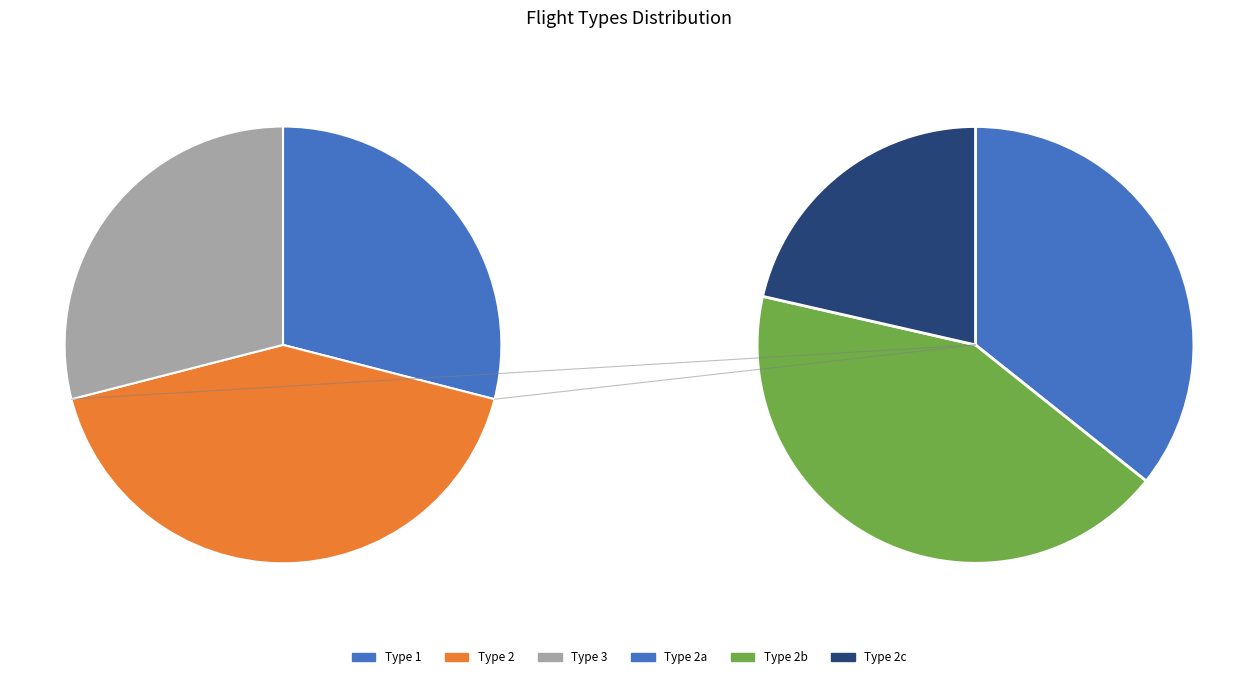

Which slice is the smallest?

Type 1